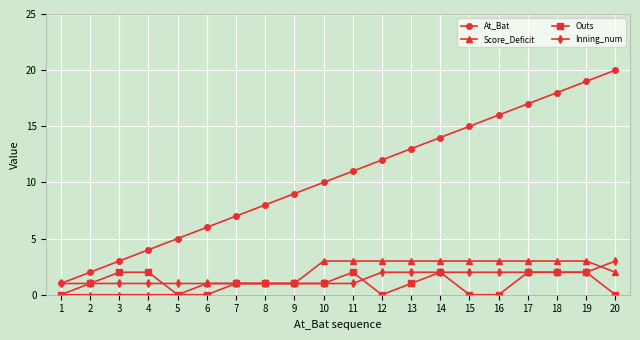

Which series has the largest total across all categories?

At_Bat